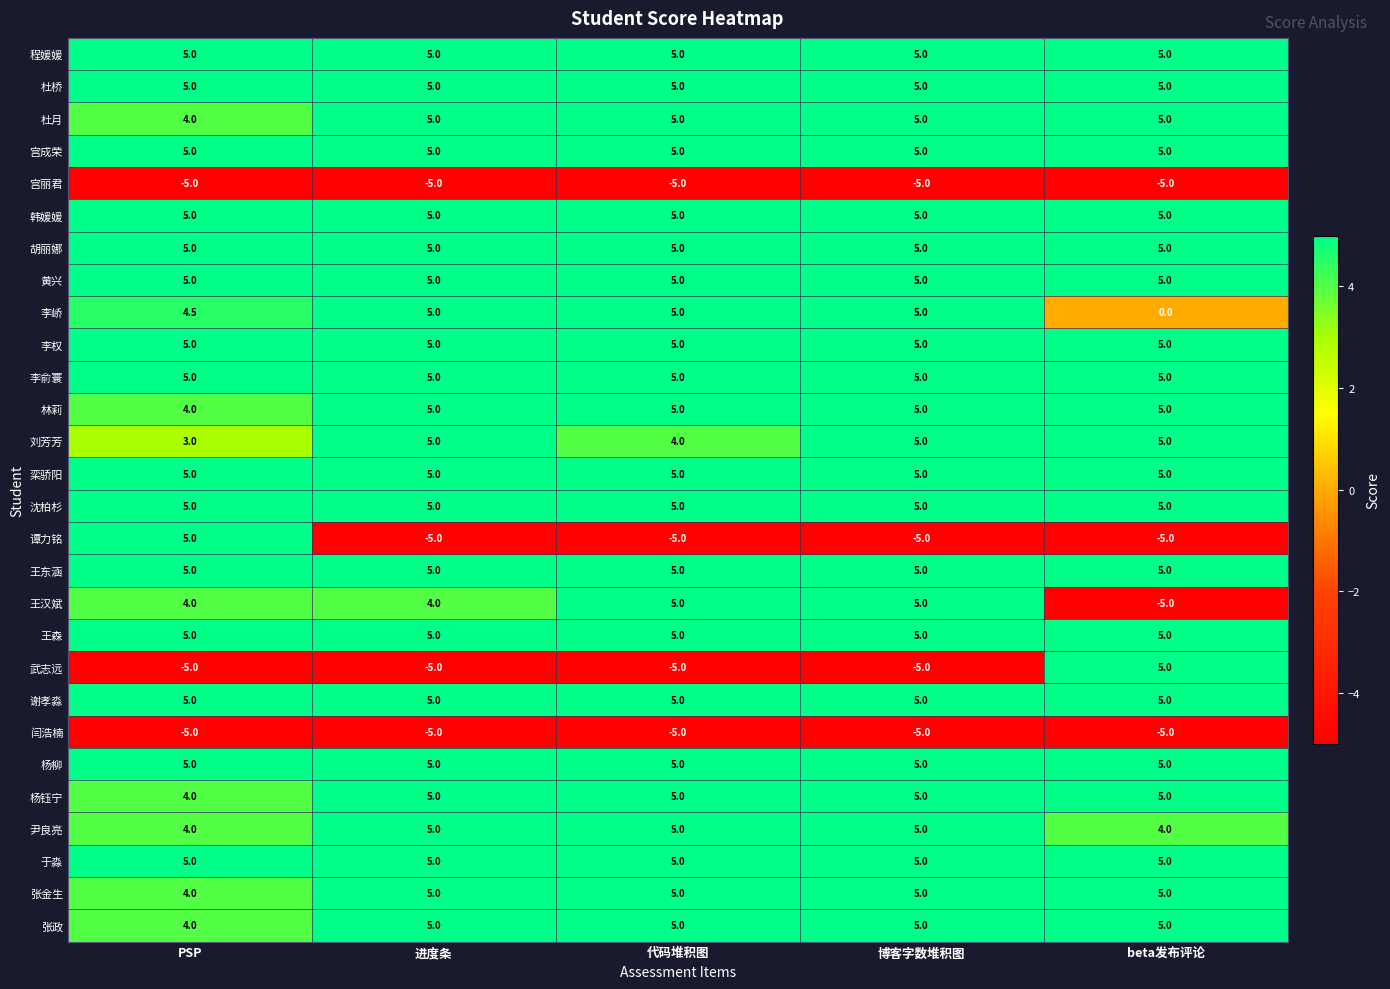

What is the total value across all series at 进度条?

99.0